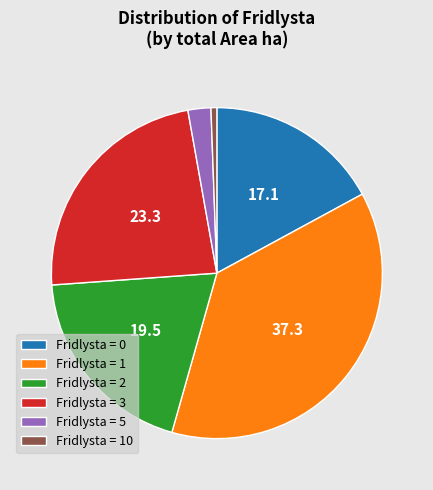

Is there a majority slice in this chart?

No